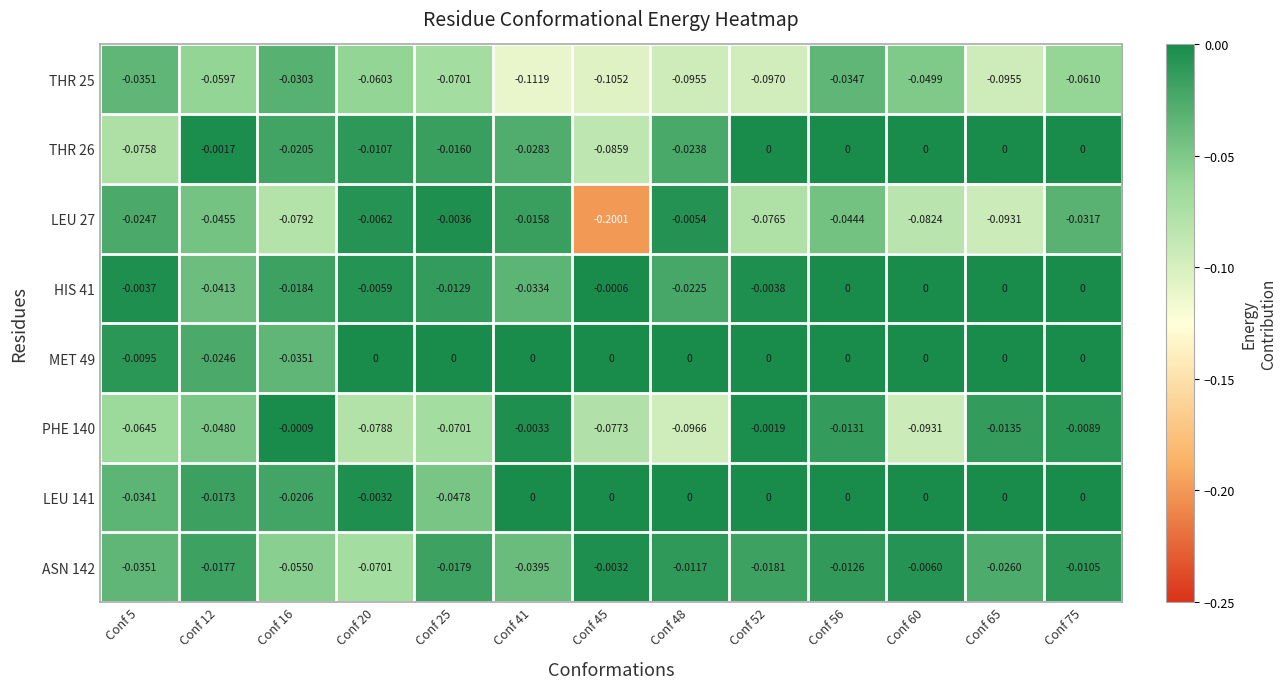

Which category has the lowest value across all series?

Conf 45